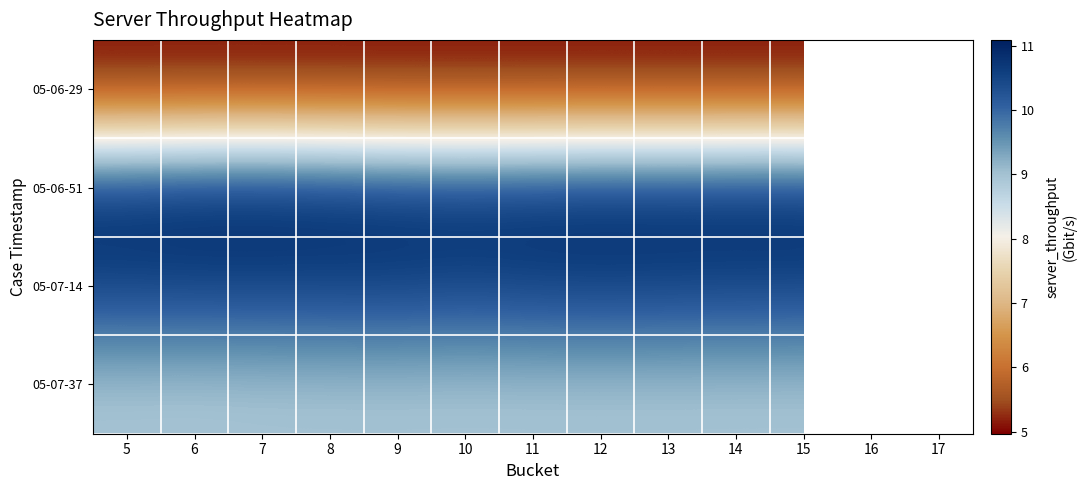

What is the spread (max minus min) of values at 15?

6.1